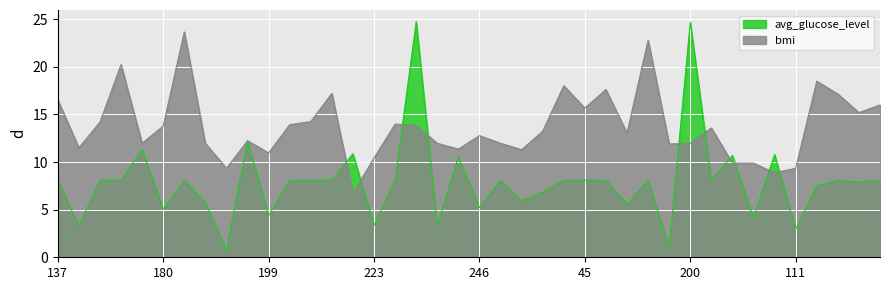

Rank the series by their average value, from lowest to highest.

avg_glucose_level, bmi